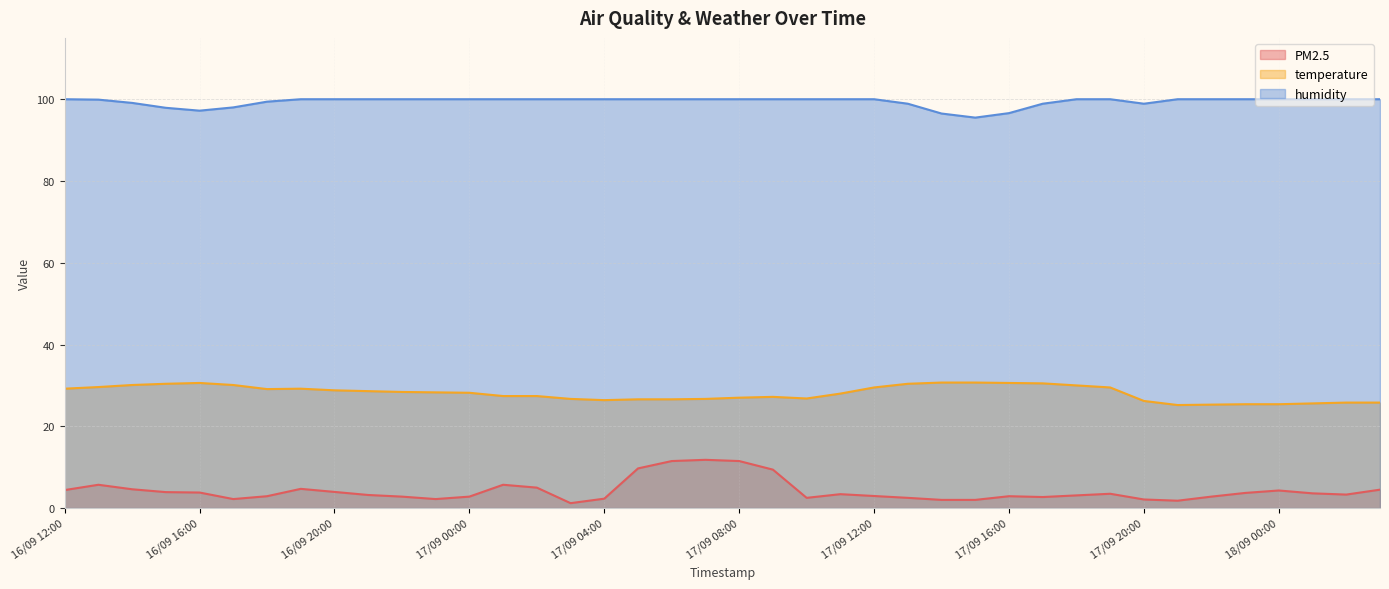

Count the number of categories in the chart.

40